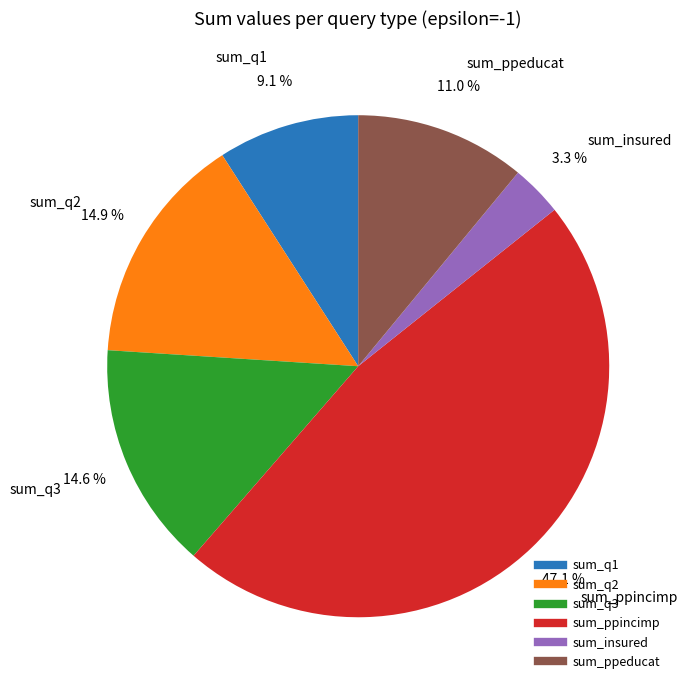

Does sum_ppincimp represent more than half of the total?

No